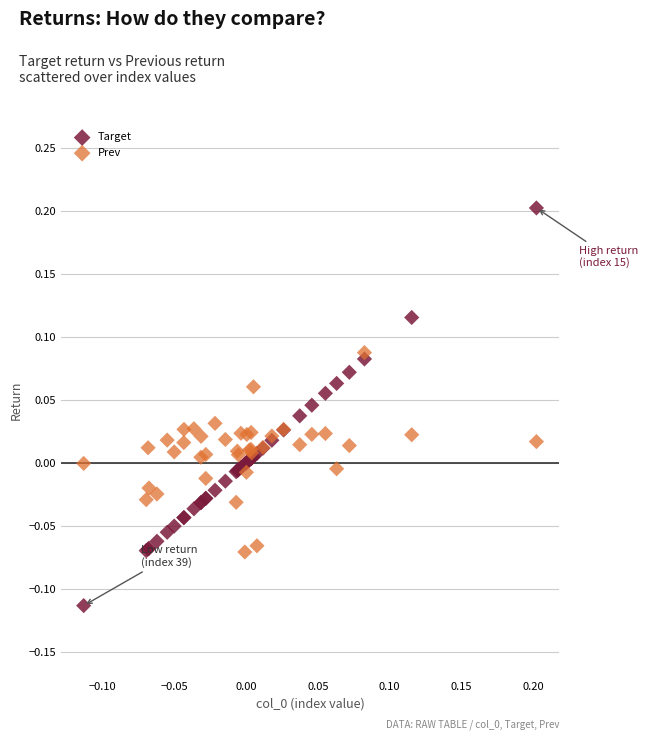

Which series has the widest spread of Y values?

Target